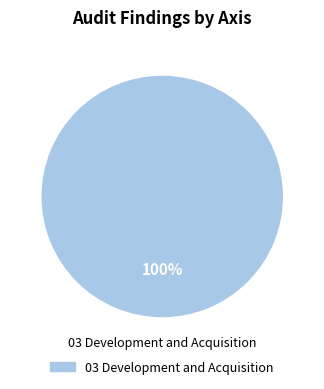

Does any single category account for the majority?

Yes